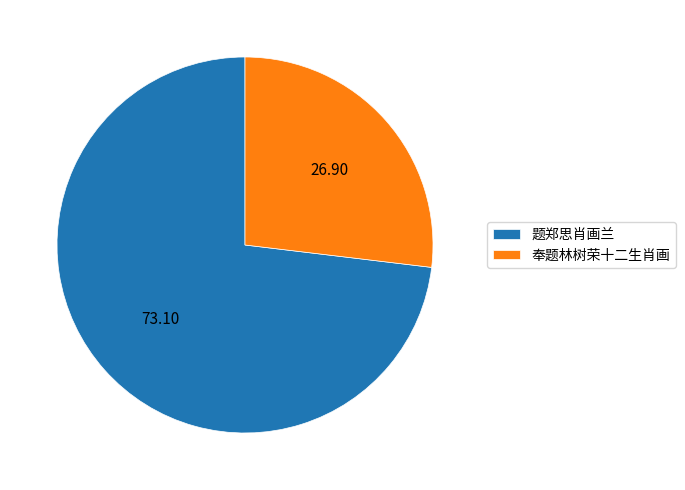

Which category has the biggest portion of the pie?

题郑思肖画兰